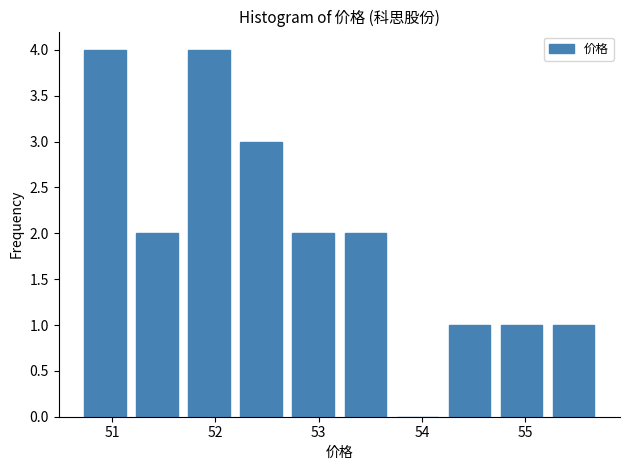

Reading left to right, transcribe this chart: for each bar, give the range it covers on the x-axis and its height. Neither the bar edges nor the heights are printed on the chart, so give them approximately, as read against the axes.

50.7 to 51.2: 4
51.2 to 51.7: 2
51.7 to 52.2: 4
52.2 to 52.7: 3
52.7 to 53.3: 2
53.3 to 53.8: 2
53.8 to 54.3: 0
54.3 to 54.8: 1
54.8 to 55.3: 1
55.3 to 55.8: 1